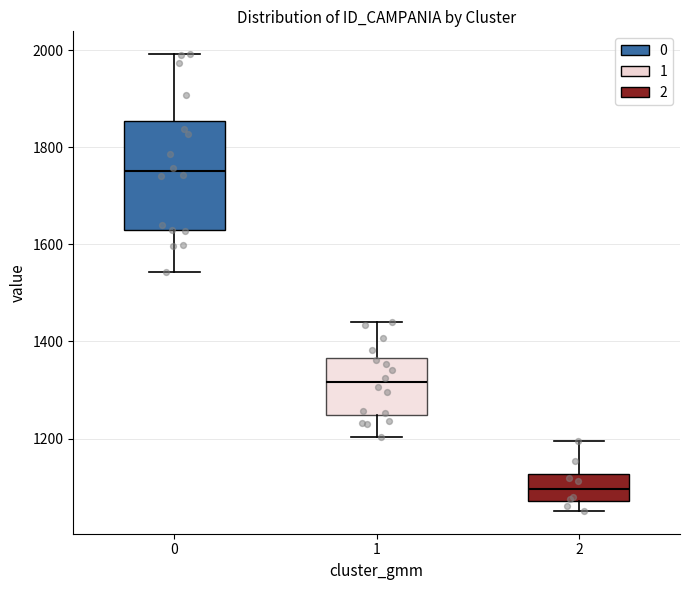

Which box has the lowest median line?

2